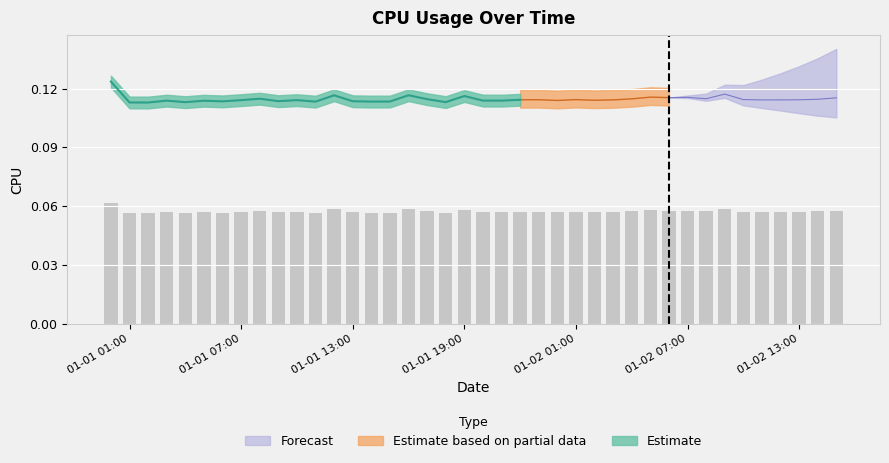

List the labels in order of value, smallest first.

2017-01-01 02:00, 2017-01-01 01:00, 2017-01-01 04:00, 2017-01-01 18:00, 2017-01-01 11:00, 2017-01-01 14:00, 2017-01-01 15:00, 2017-01-01 06:00, 2017-01-01 13:00, 2017-01-01 09:00, 2017-01-01 05:00, 2017-01-01 03:00, 2017-01-01 21:00, 2017-01-01 20:00, 2017-01-02 00:00, 2017-01-02 02:00, 2017-01-01 10:00, 2017-01-01 07:00, 2017-01-02 11:00, 2017-01-02 12:00, 2017-01-02 03:00, 2017-01-02 13:00, 2017-01-01 22:00, 2017-01-01 23:00, 2017-01-02 01:00, 2017-01-02 10:00, 2017-01-02 14:00, 2017-01-01 17:00, 2017-01-02 04:00, 2017-01-02 08:00, 2017-01-01 08:00, 2017-01-02 15:00, 2017-01-02 06:00, 2017-01-02 07:00, 2017-01-02 05:00, 2017-01-01 19:00, 2017-01-01 12:00, 2017-01-01 16:00, 2017-01-02 09:00, 2017-01-01 00:00